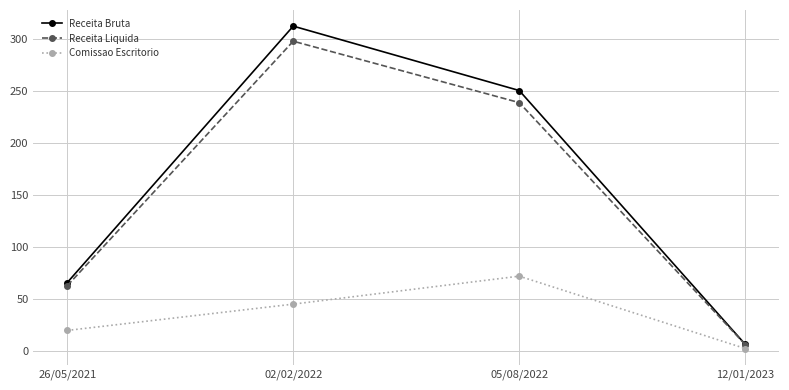

How many lines are shown in the chart?

3